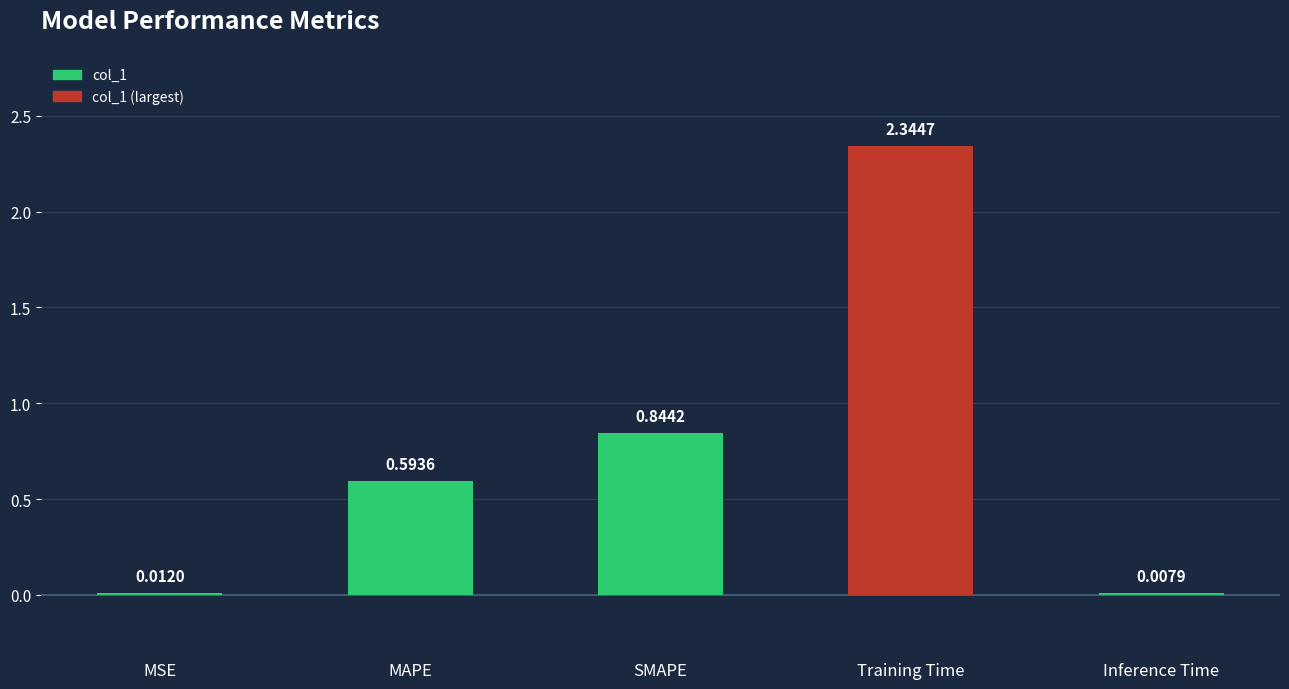

What is the change in value from MAPE to SMAPE?

+0.3